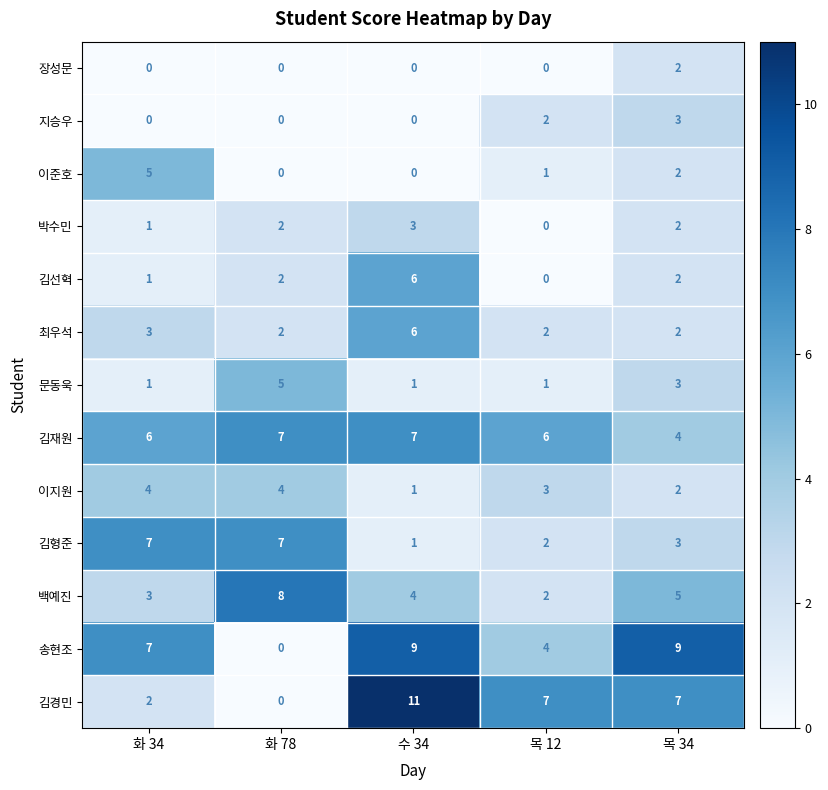

The value of 김경민 at 목 12 is 3. True or false?

False